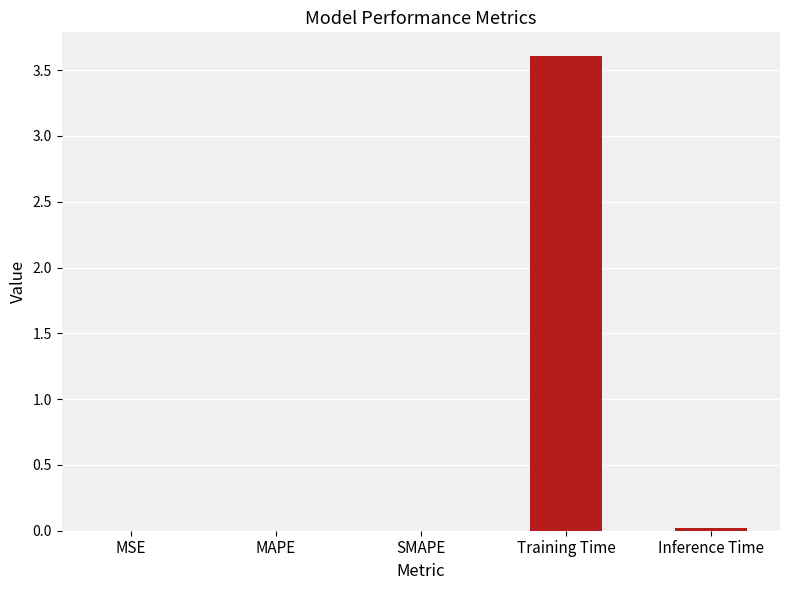

What is the greatest value displayed?

3.6